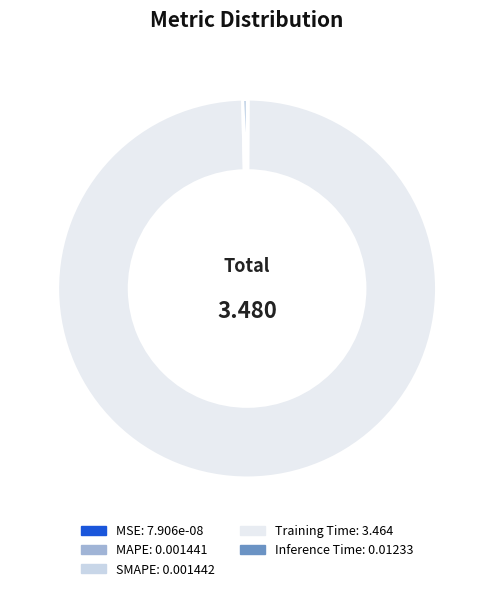

Which category accounts for the majority?

Training Time